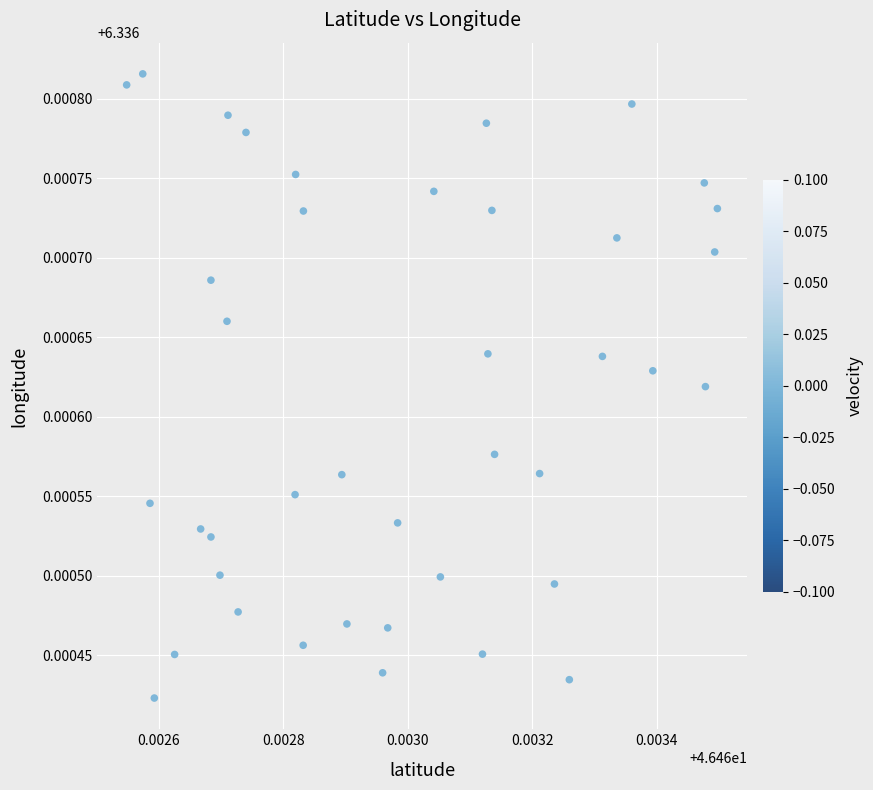

How many points are shown in the scatter plot?

40